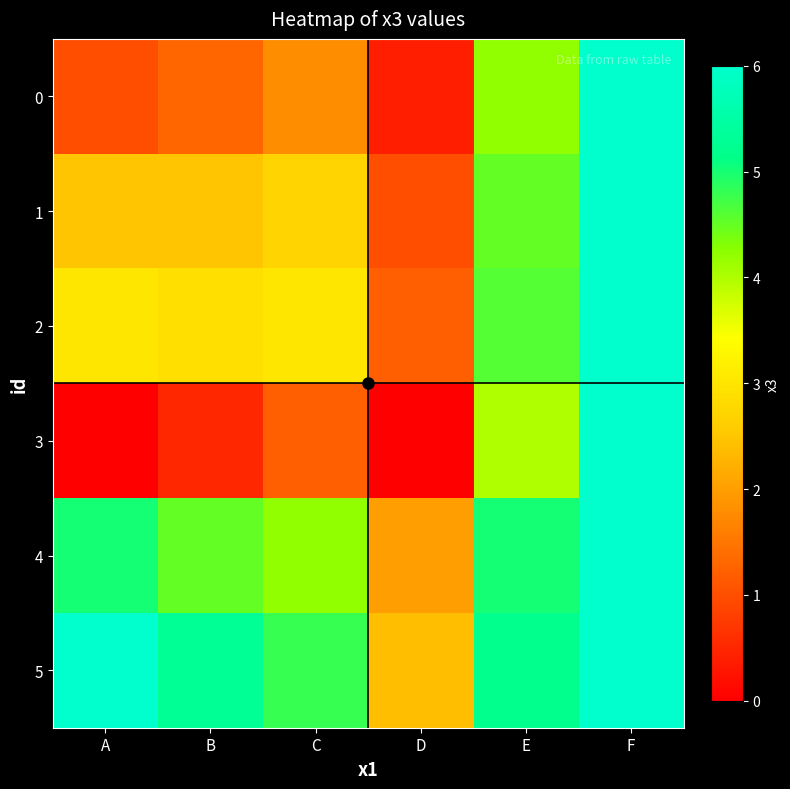

What is the total value across all series at A?

17.5